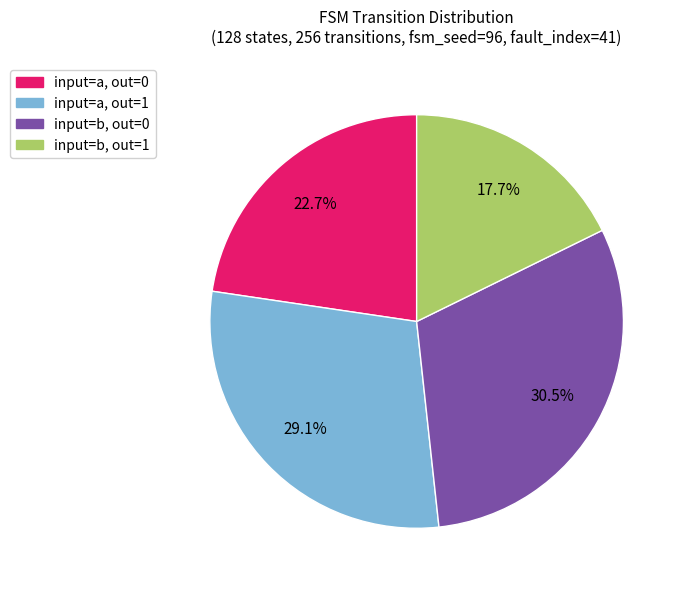

Is there a majority slice in this chart?

No